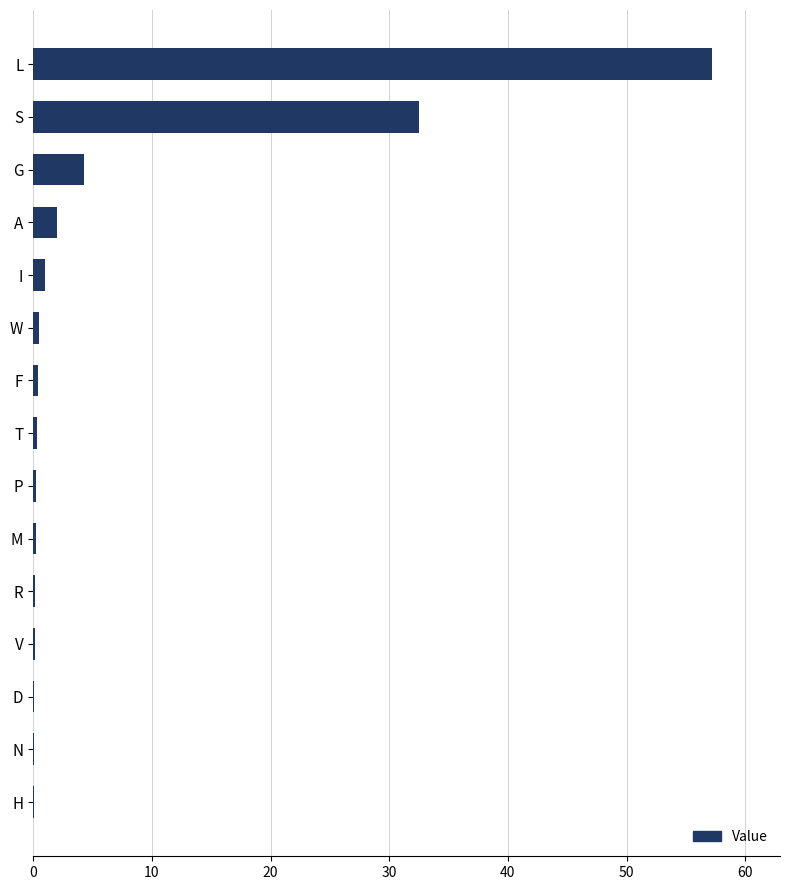

True or false: the data shows 32.5 at S.

True